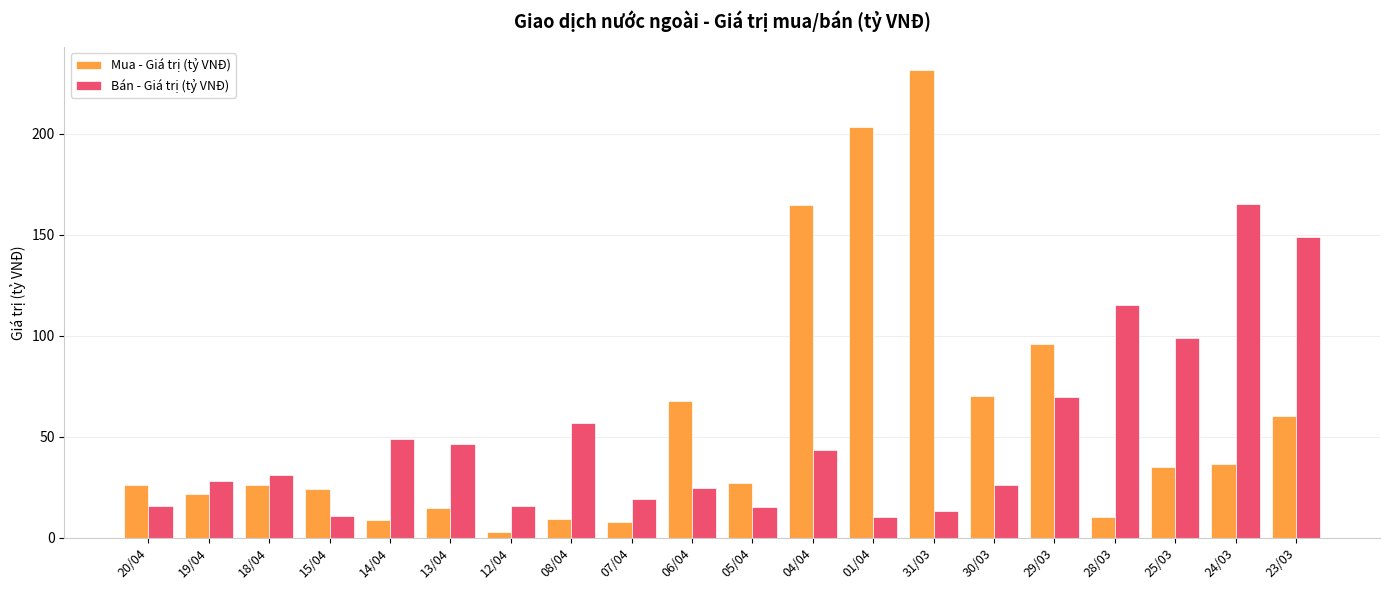

At which category is the sum across all series the highest?

31/03